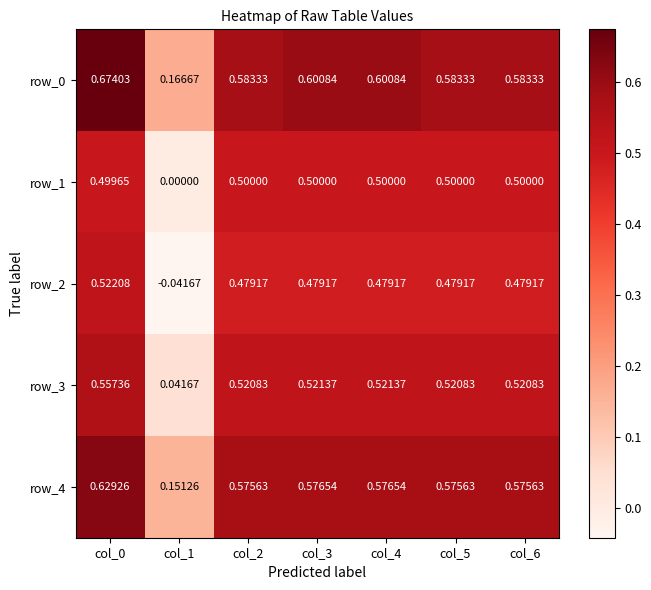

Is the value of row_0 at col_2 greater than the value of row_1 at col_2?

Yes